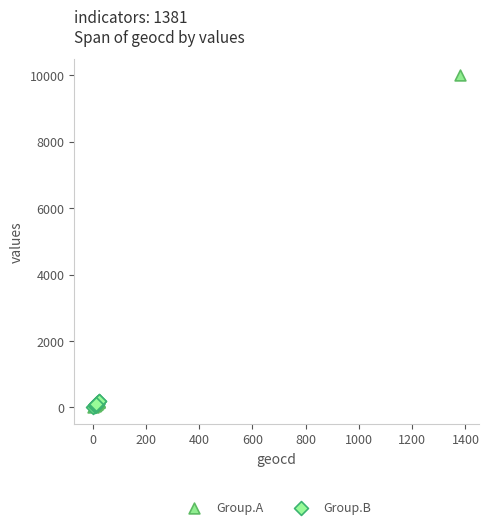

What are all the series names shown in the legend?

Group.A, Group.B